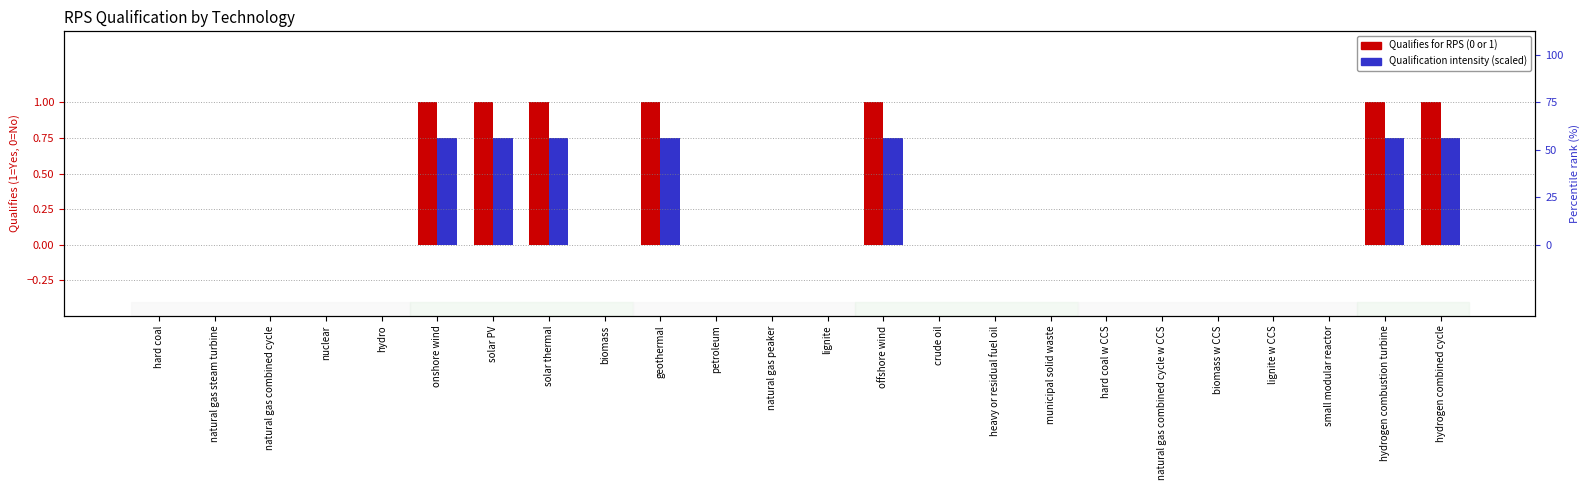

List the labels in order of Qualifies for RPS (0 or 1) value, smallest first.

hard coal, natural gas steam turbine, natural gas combined cycle, nuclear, hydro, biomass, petroleum, natural gas peaker, lignite, crude oil, heavy or residual fuel oil, municipal solid waste, hard coal w CCS, natural gas combined cycle w CCS, biomass w CCS, lignite w CCS, small modular reactor, onshore wind, solar PV, solar thermal, geothermal, offshore wind, hydrogen combustion turbine, hydrogen combined cycle